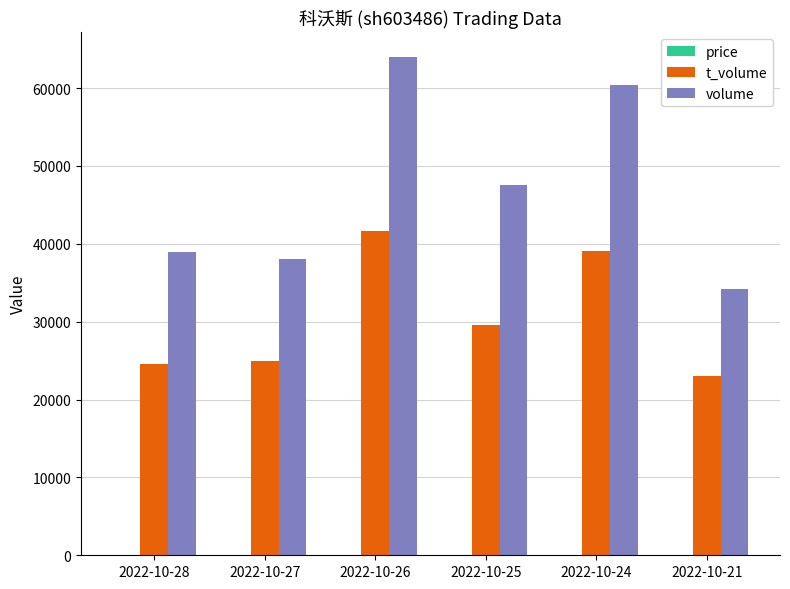

At which label is volume closest to 49053?

2022-10-25